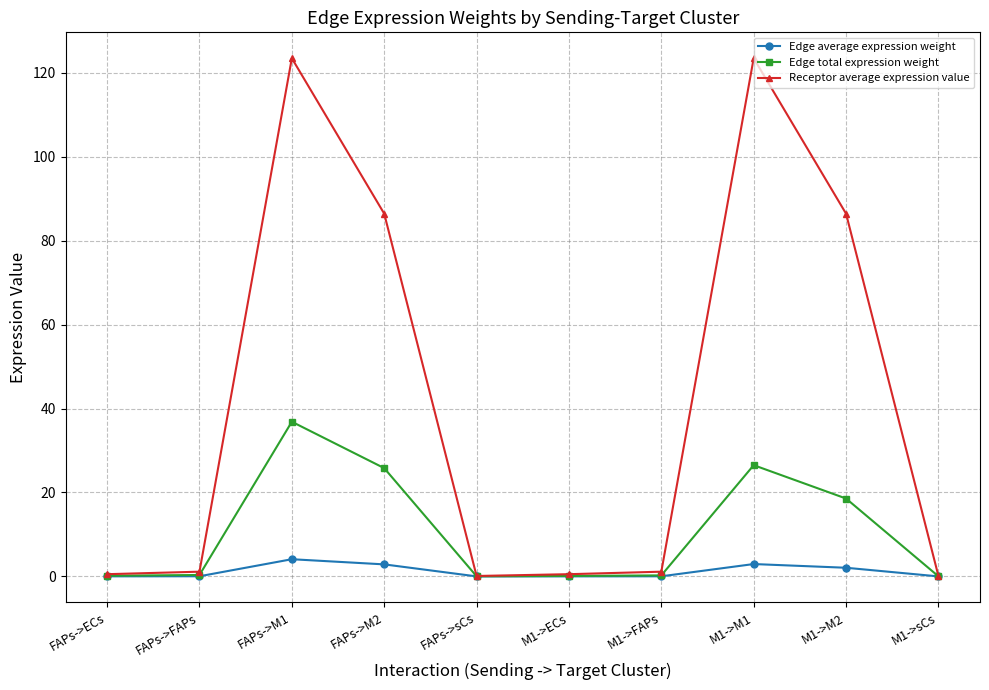

At how many categories does at least one series exceed 122?

2